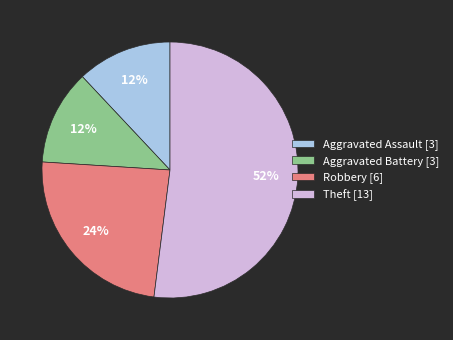

Approximately how many times larger is the value at Robbery compared to Theft?

0.5